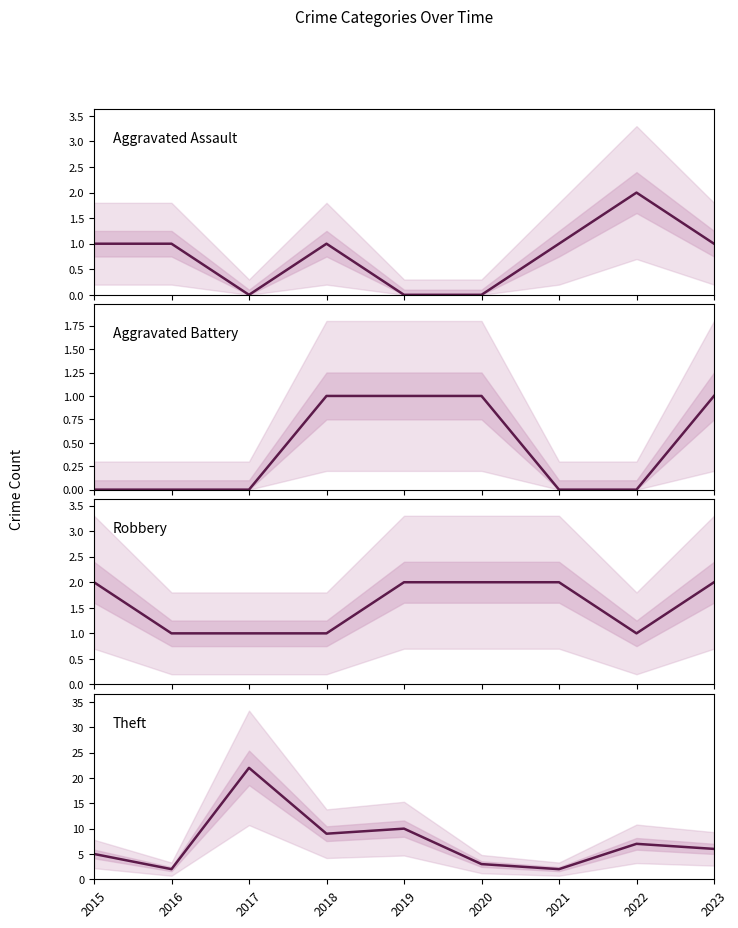

What is the highest value of the Theft series?

22